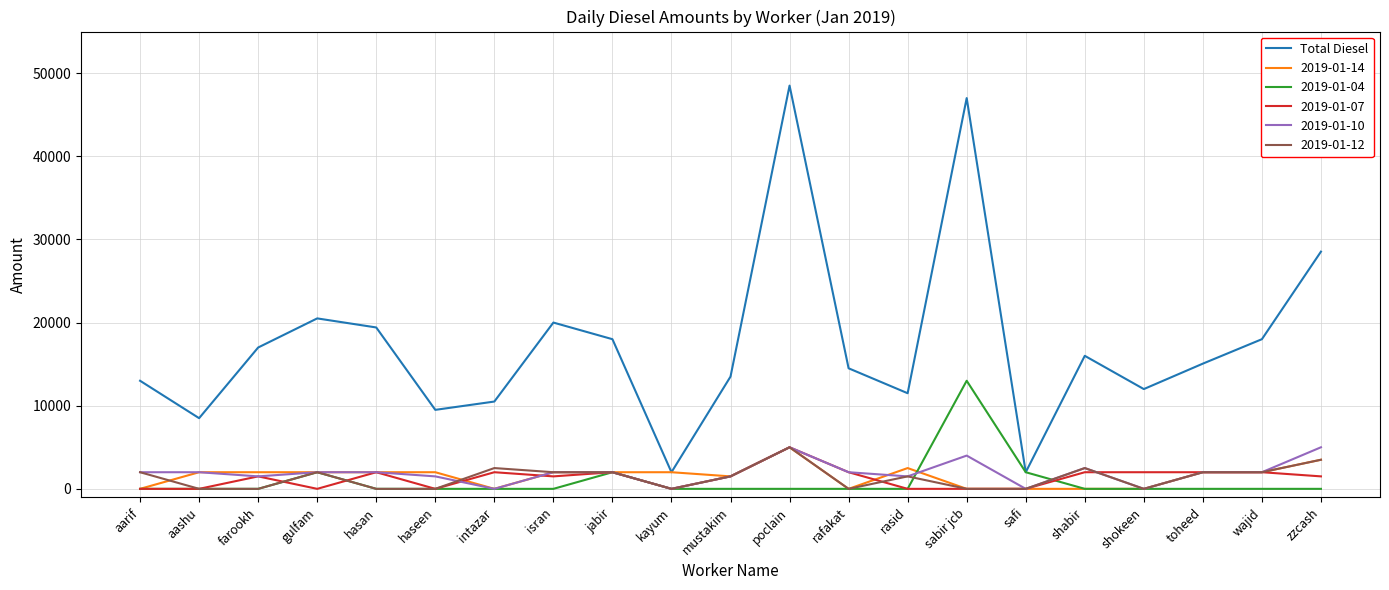

What is the spread (max minus min) of values at intazar?

10500